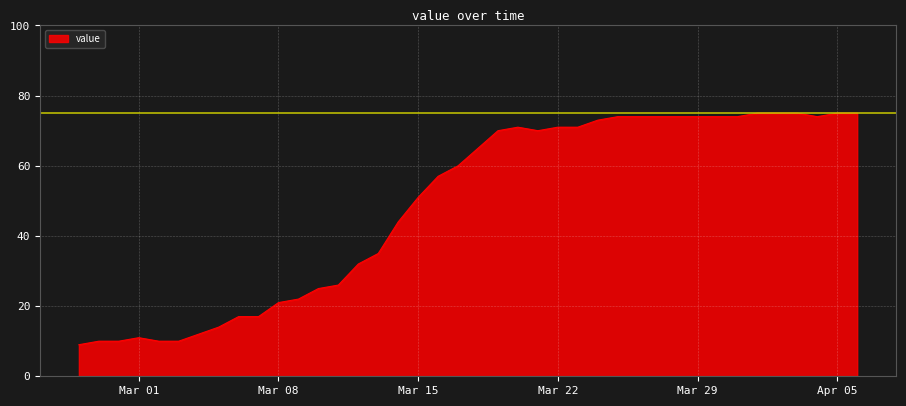

Reading left to right, transcribe all the data shown in this chart.

9	10	10	11	10	10	12	14	17	17	21	22	25	26	32	35	44	51	57	60	65	70	71	70	71	71	73	74	74	74	74	74	74	74	75	75	75	74	75	75